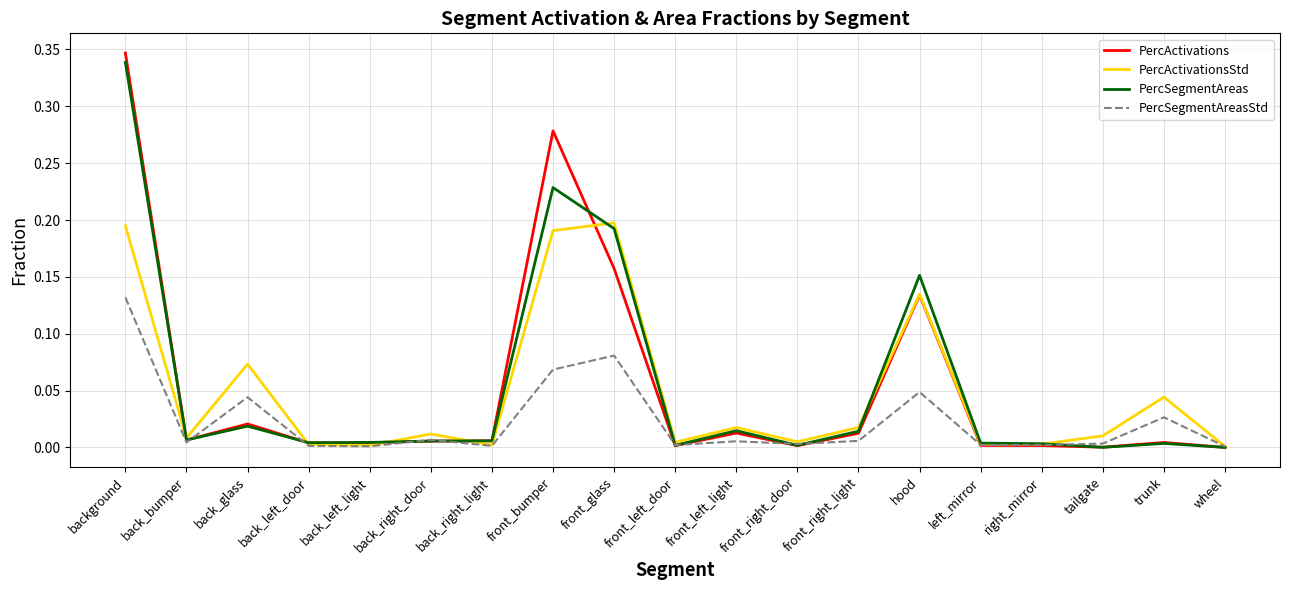

Is the value of PercSegmentAreas at right_mirror greater than the value of PercActivationsStd at back_glass?

No